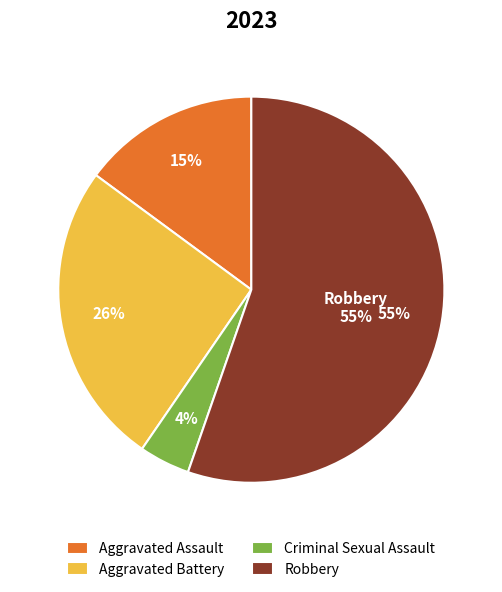

What is the largest slice in the pie chart?

Robbery